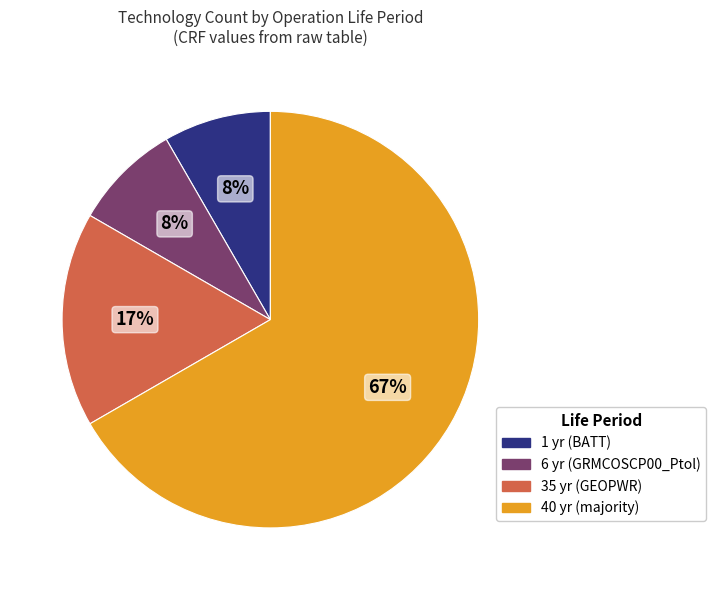

Count the number of slices in the pie.

4